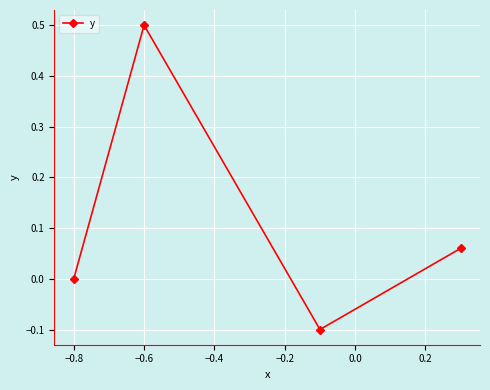

What is the value of the 3rd point from the left?

-0.1